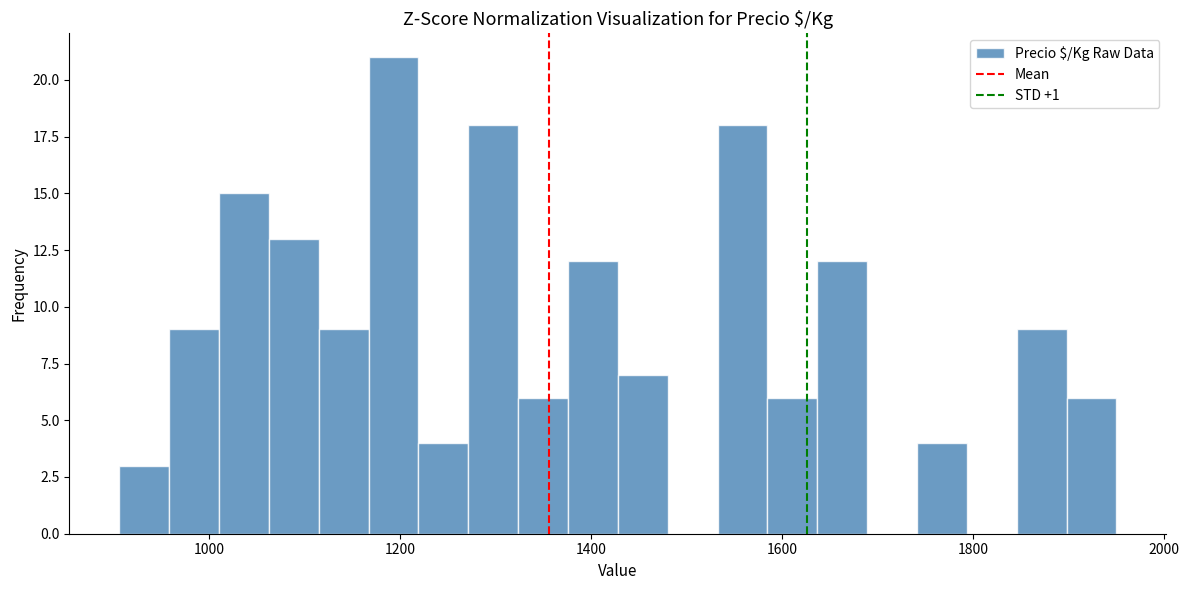

Read against the x-axis, roughly where is the centre of the tallest bar?

1200